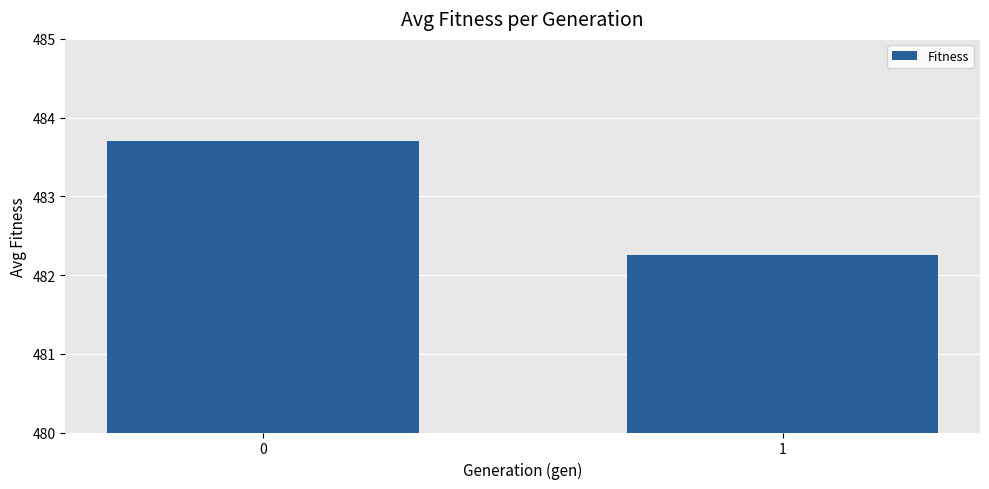

How many data points are less than 483?

1